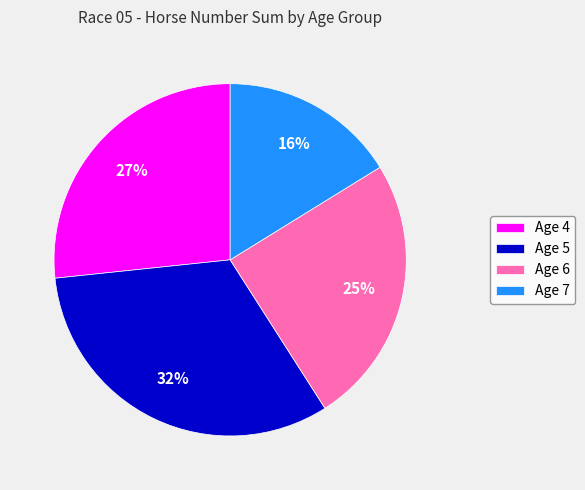

To the nearest percent, what is the difference between the largest and smallest slice percentages?

16%